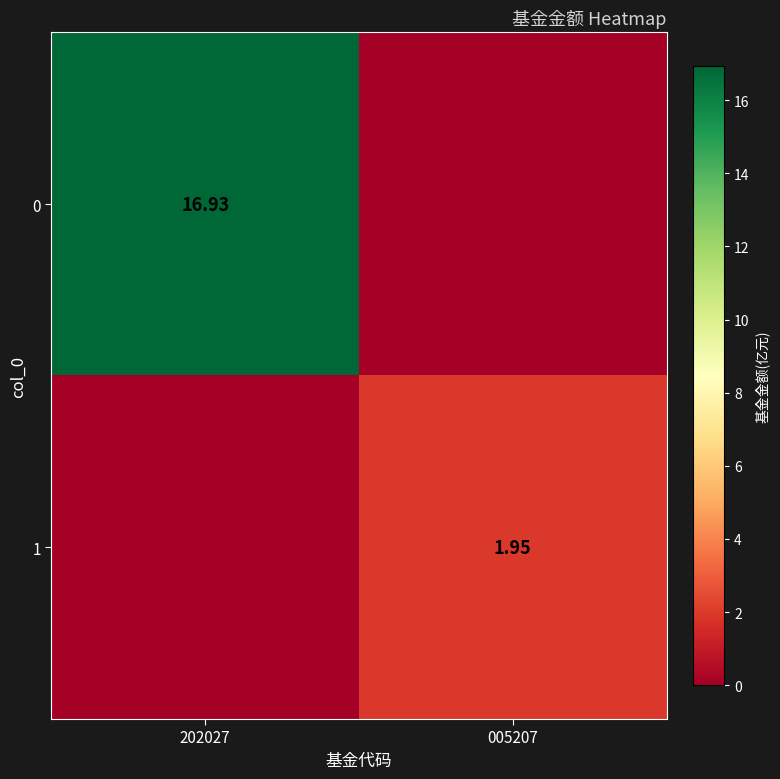

At 202027, list the series in order from largest to smallest.

0, 1